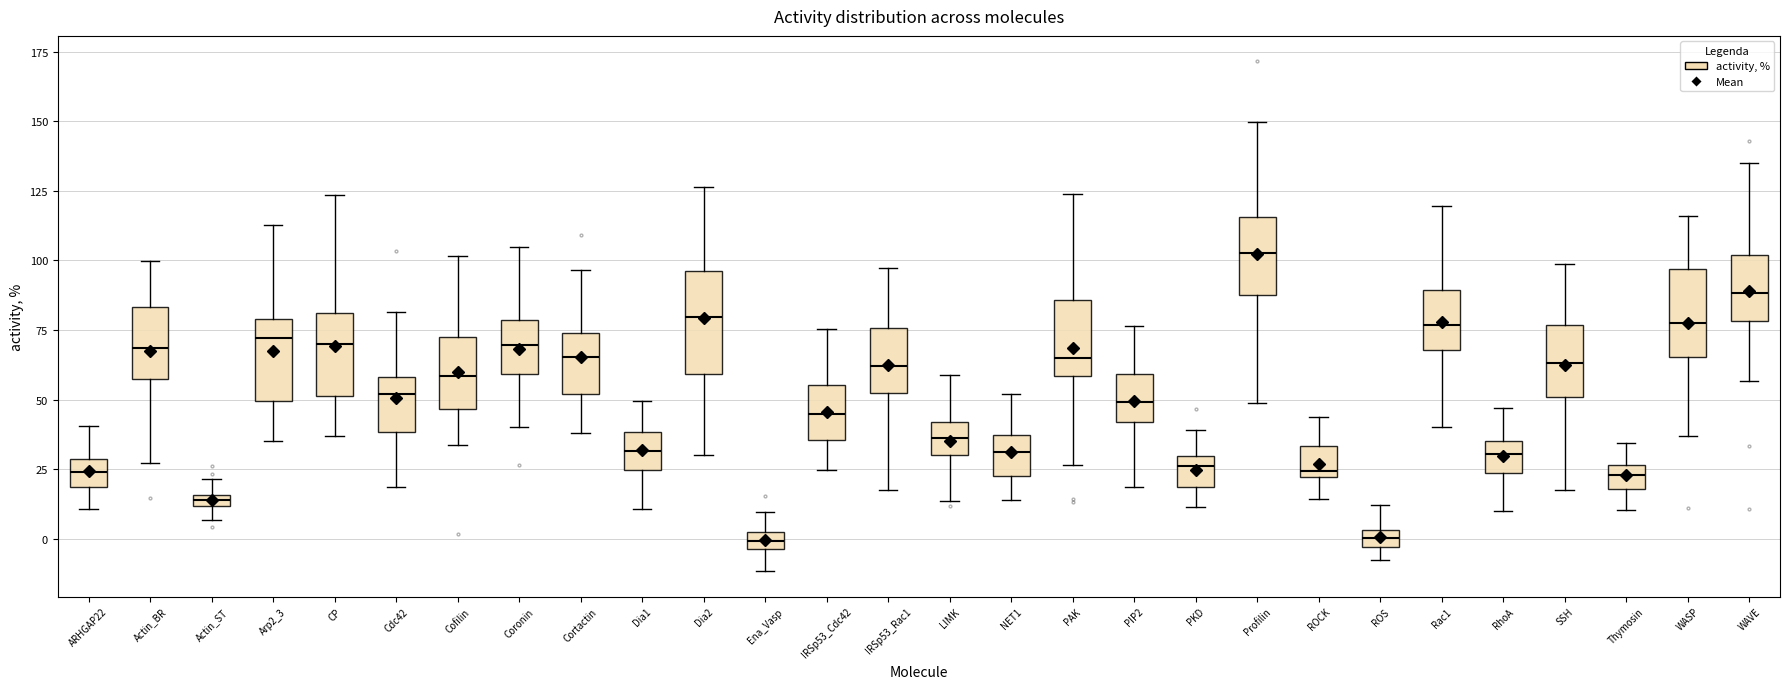

Comparing the boxes themselves (not the whiskers), which one is the tallest?

Dia2